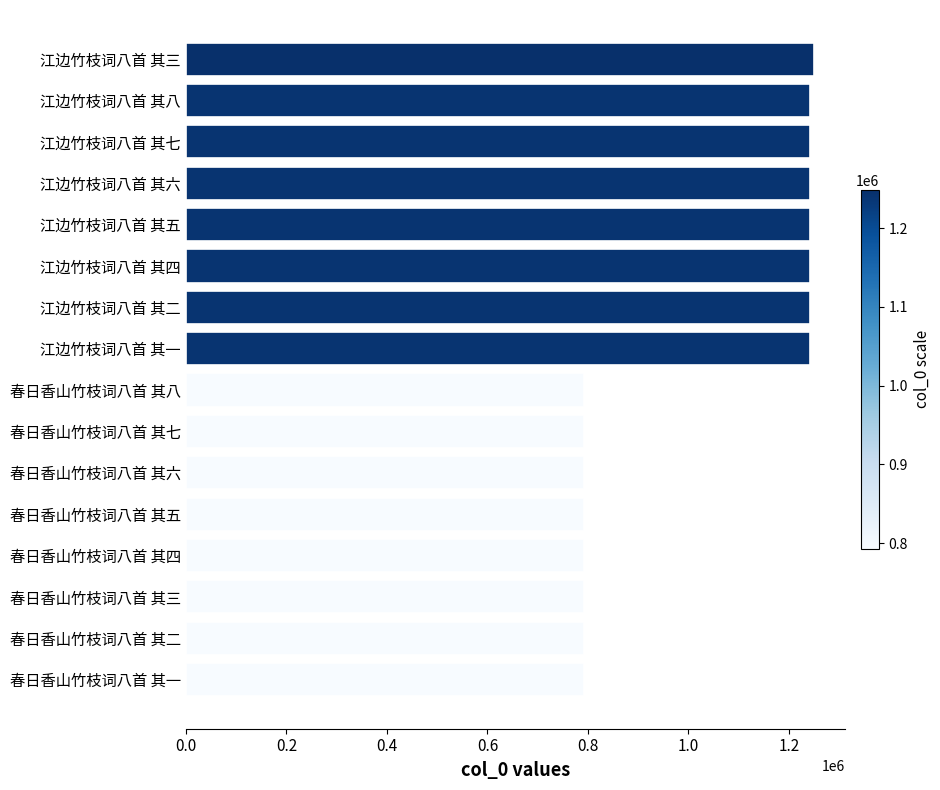

What is the average value?

1017304